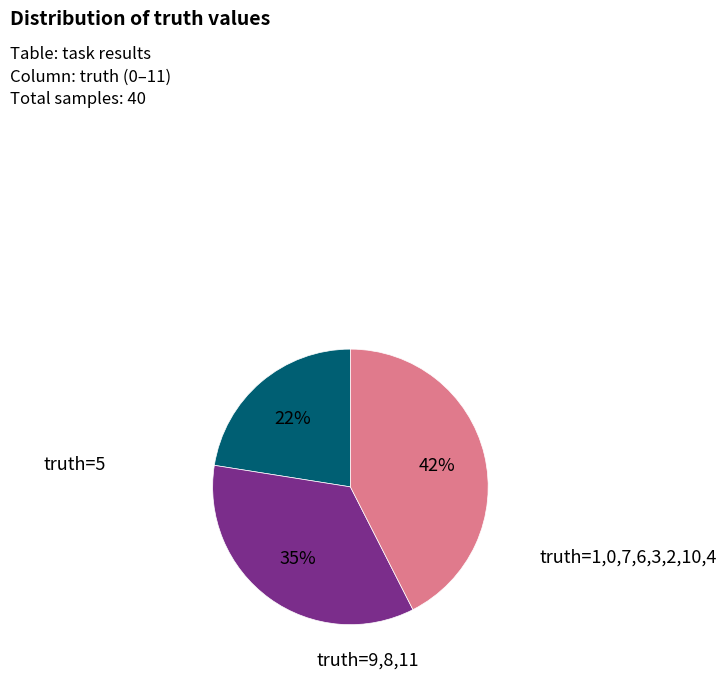

Does any single category account for the majority?

No